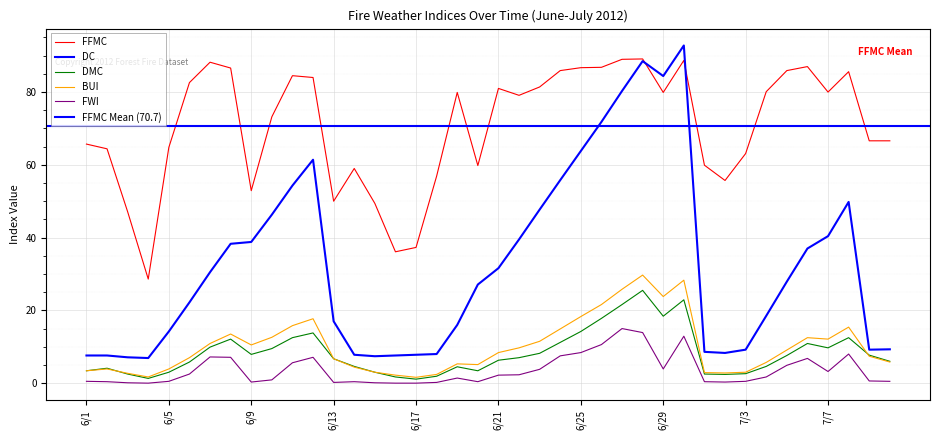

True or false: FFMC and BUI cross at least once.

False